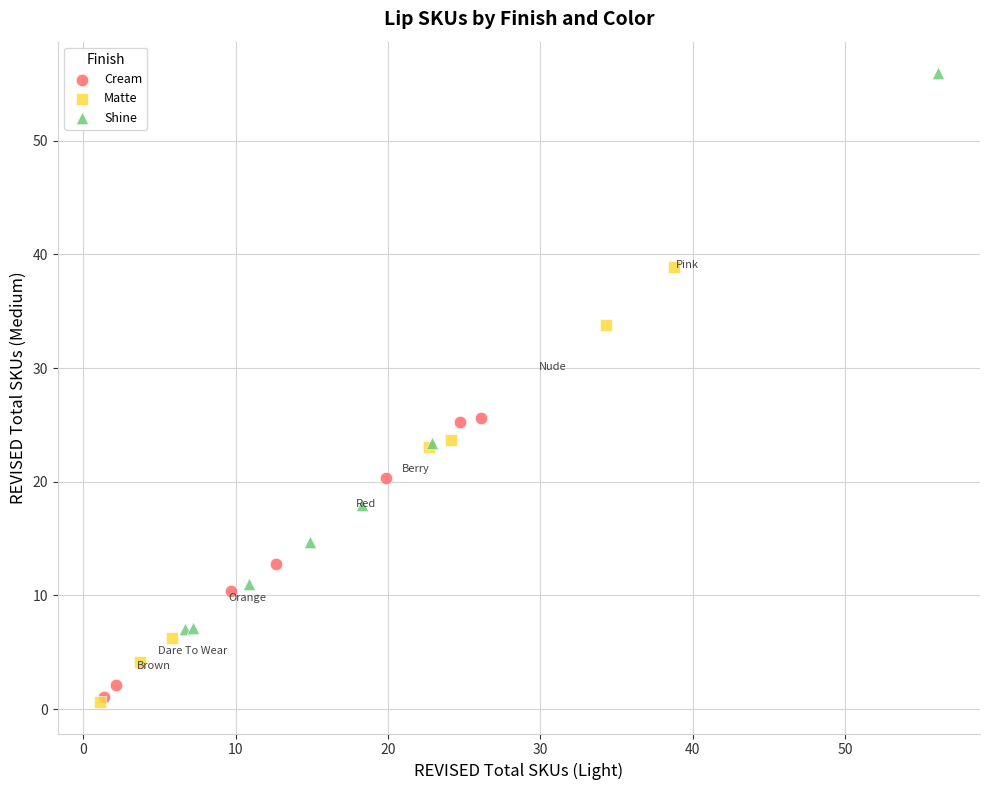

What are all the series names shown in the legend?

Cream, Matte, Shine